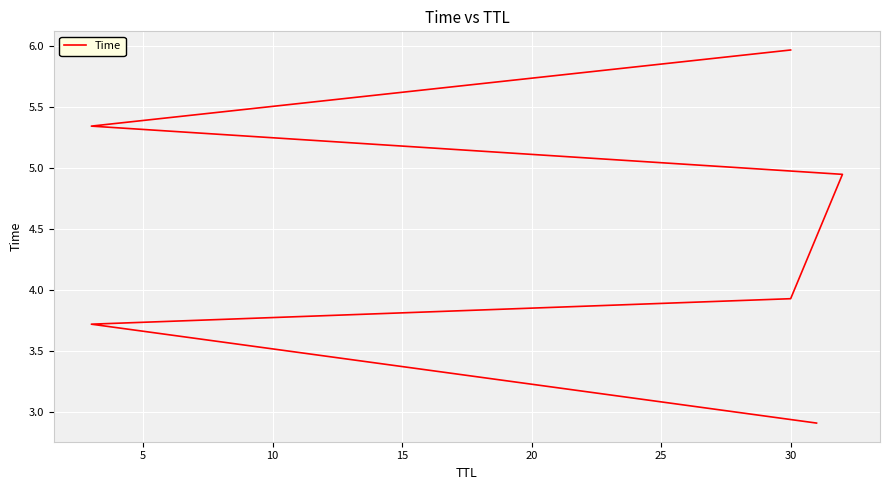

What is the smallest value displayed?

2.9